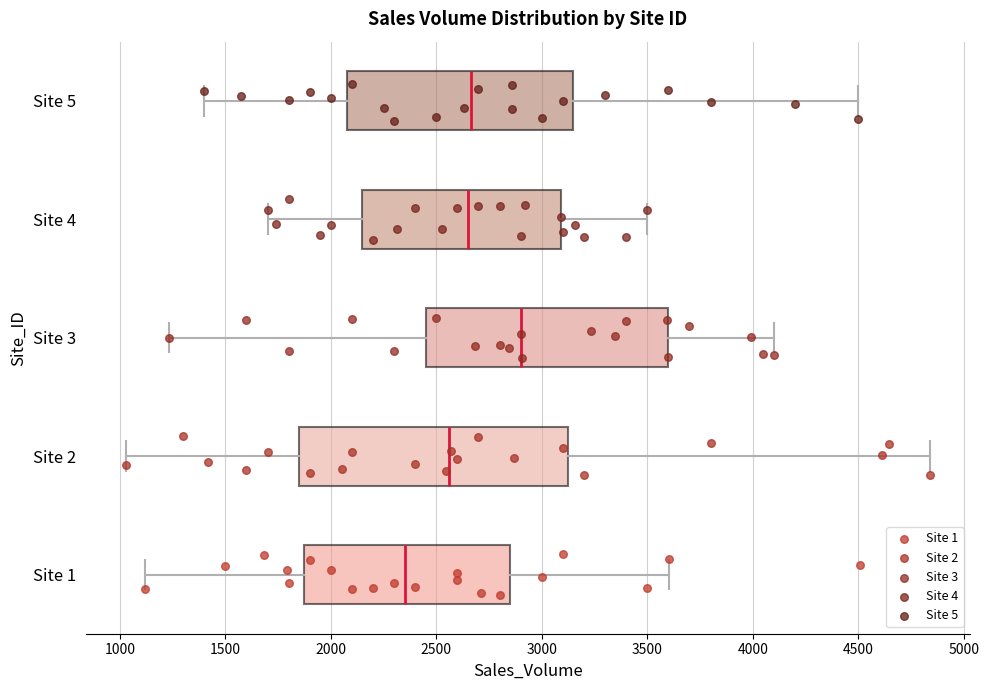

Reading bottom to top, read every box against the x-axis: the position of its median line, the range the box covers, and the ends of its whiskers. The values are not printed on the chart, so give them approximately, as read against the axis.

Site 1: median 2350, box 1900 to 2850, whiskers 1100 to 3600
Site 2: median 2550, box 1850 to 3150, whiskers 1050 to 4850
Site 3: median 2900, box 2450 to 3600, whiskers 1250 to 4100
Site 4: median 2650, box 2150 to 3100, whiskers 1700 to 3500
Site 5: median 2650, box 2100 to 3150, whiskers 1400 to 4500